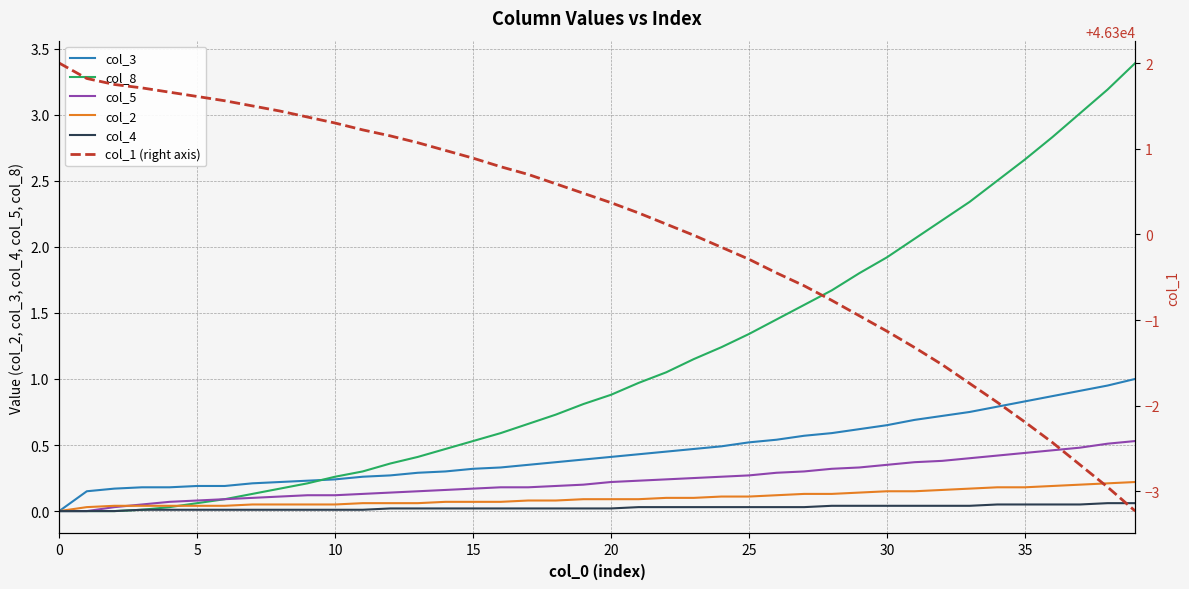

Rank the series by their maximum value, from lowest to highest.

col_4, col_2, col_5, col_3, col_8, col_1 (right axis)